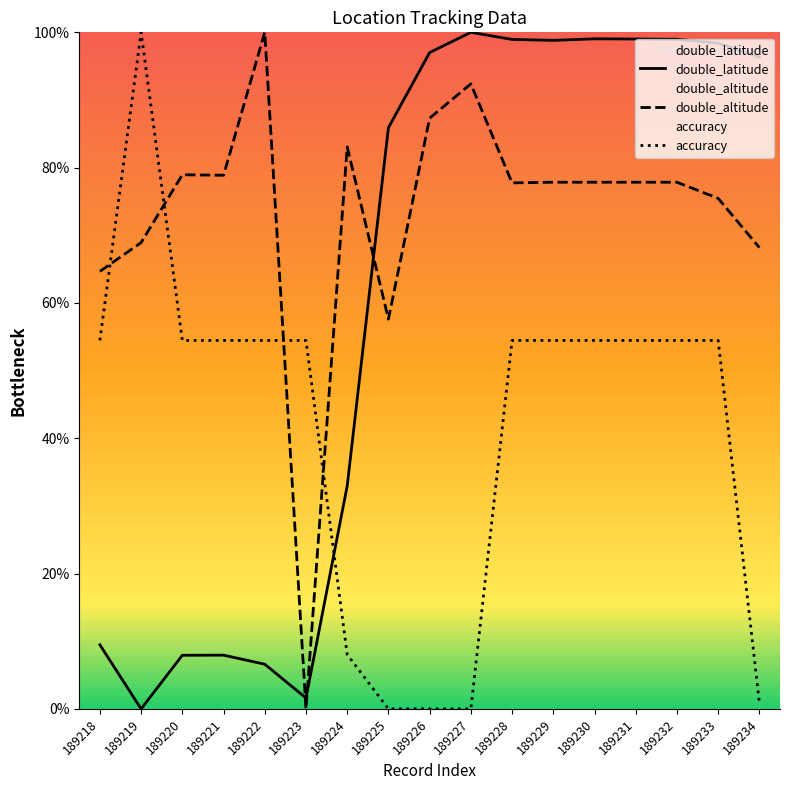

Is it true that double_altitude equals 112.9 at 189229?

False